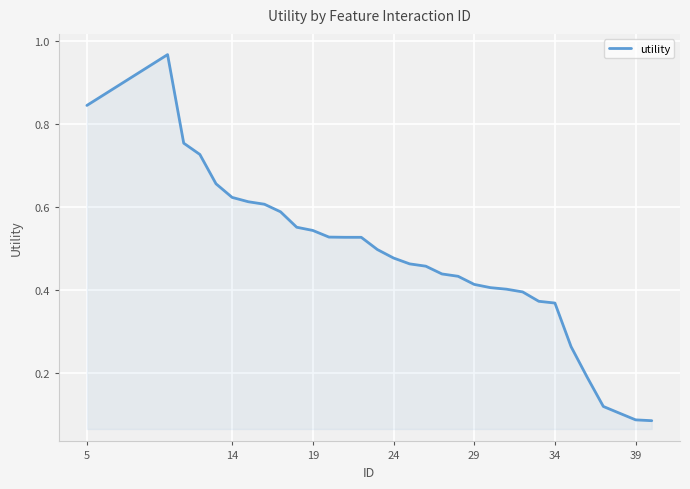

What is the maximum value shown in the chart?

1.0